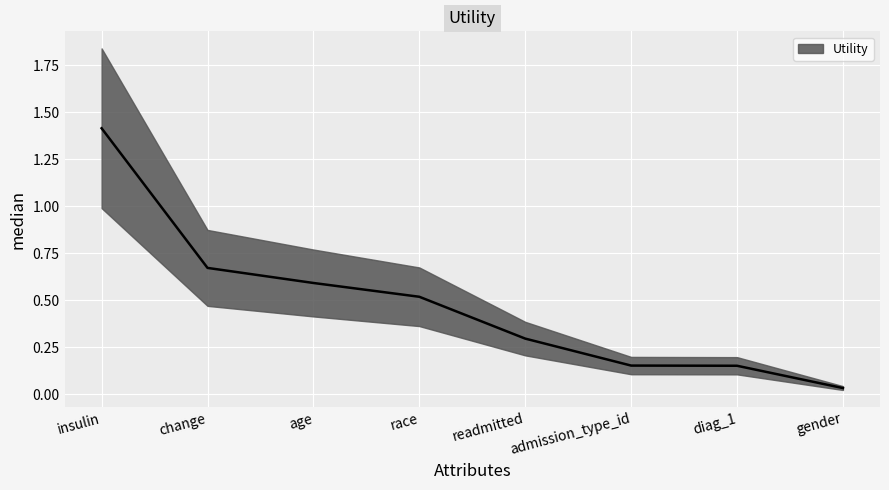

True or false: there are more than 1 points higher than both neighbors.

False